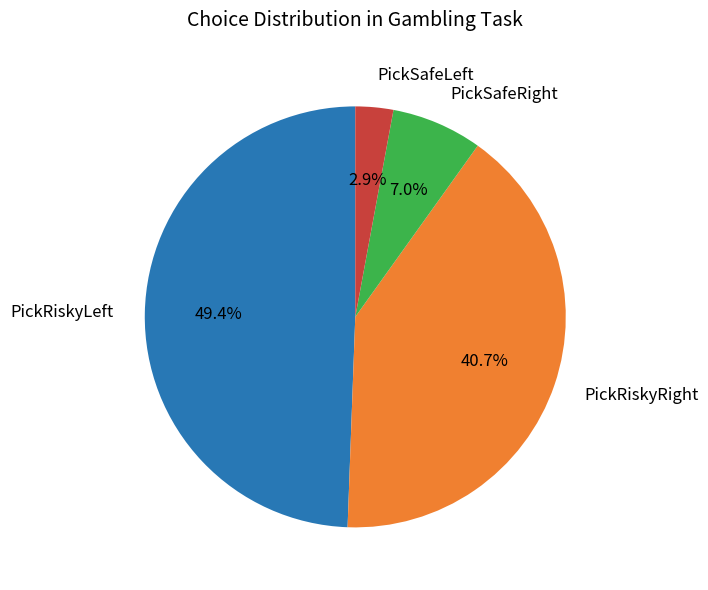

Does any single category account for the majority?

No